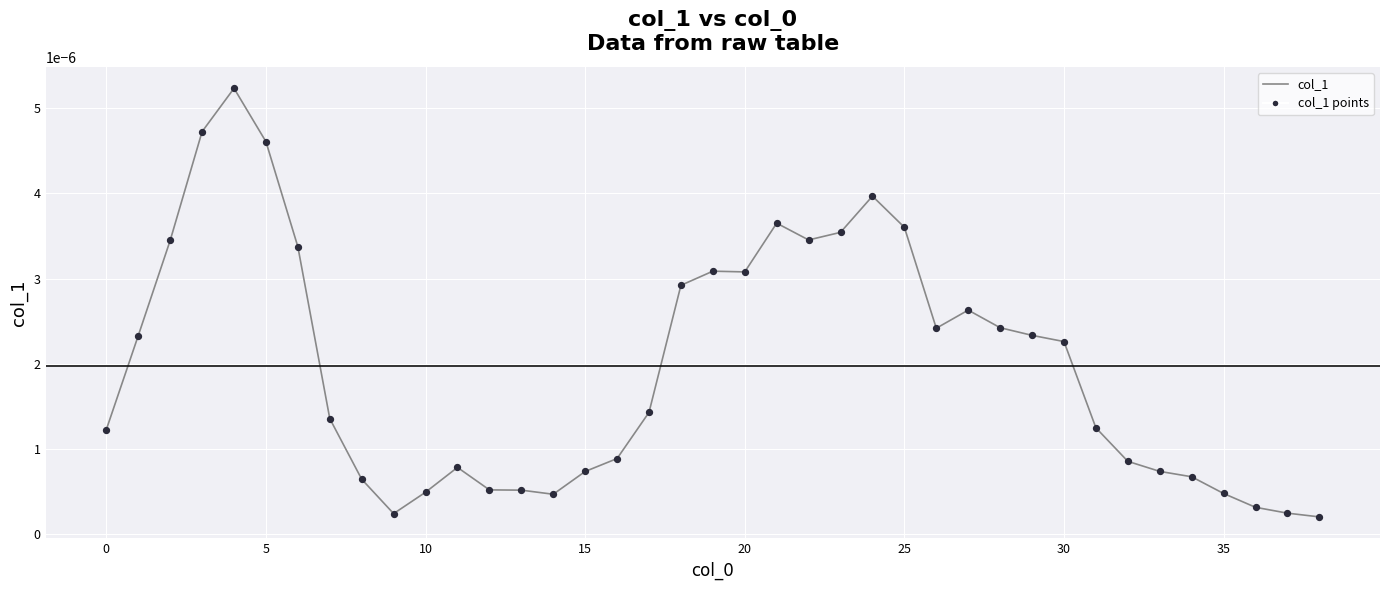

How many lines are shown in the chart?

1